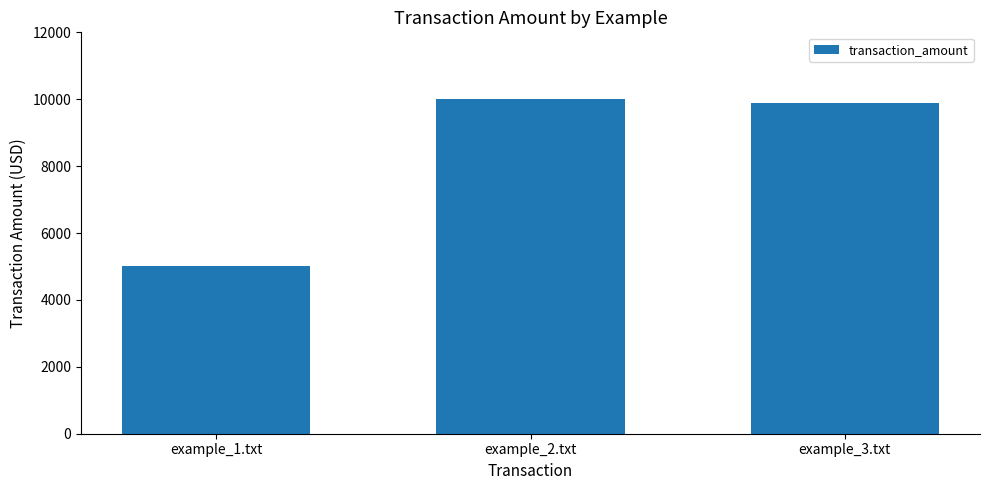

What is the average value?

8300